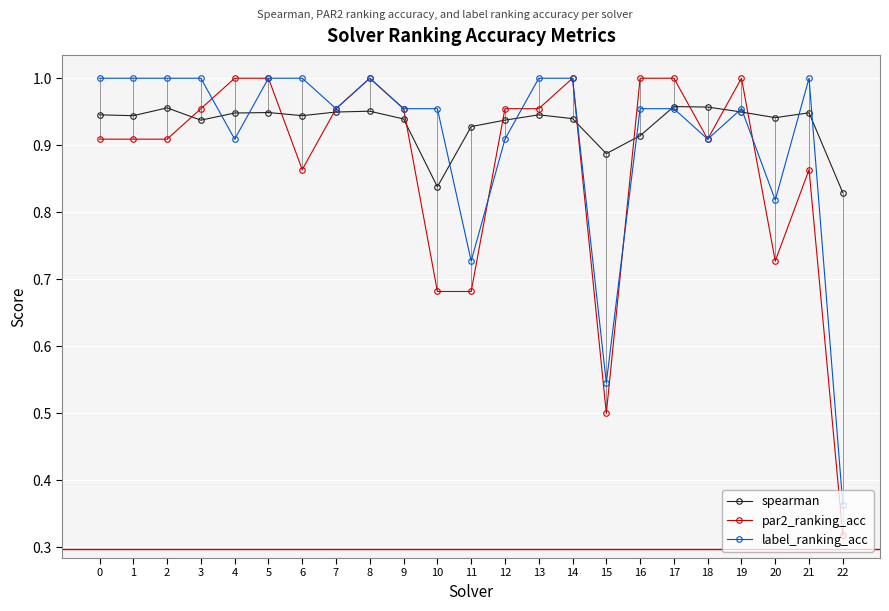

List the series in order of their overall mean, highest first.

spearman, label_ranking_acc, par2_ranking_acc